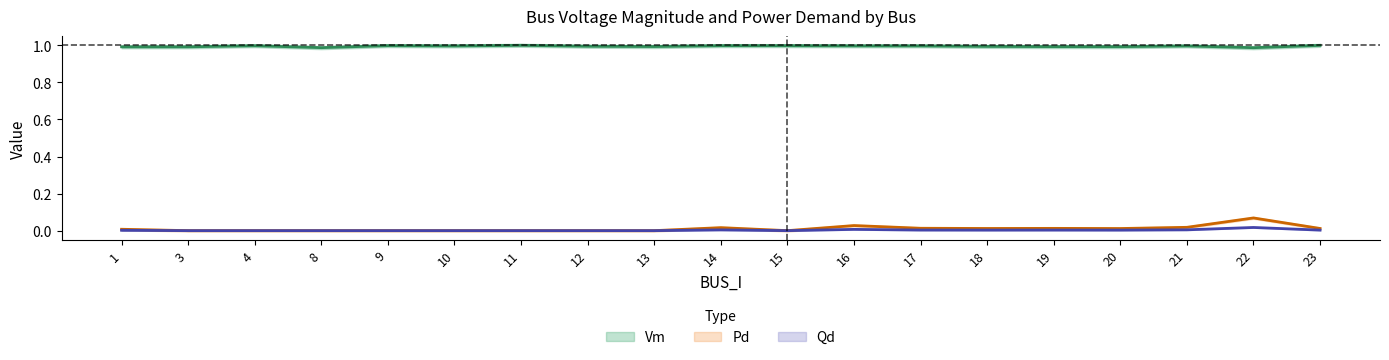

Reading right to left, transcribe all the data shown in this chart.

Vm: 23=1.0	22=1.0	21=1.0	20=1.0	19=1.0	18=1.0	17=1.0	16=1.0	15=1.0	14=1.0	13=1.0	12=1.0	11=1.0	10=1.0	9=1.0	8=1.0	4=1.0	3=1.0	1=1.0
Pd: 23=0.0	22=0.1	21=0.0	20=0.0	19=0.0	18=0.0	17=0.0	16=0.0	15=0.0	14=0.0	13=0.0	12=0.0	11=0.0	10=0.0	9=0.0	8=0.0	4=0.0	3=0.0	1=0.0
Qd: 23=0.0	22=0.0	21=0.0	20=0.0	19=0.0	18=0.0	17=0.0	16=0.0	15=0.0	14=0.0	13=0.0	12=0.0	11=0.0	10=0.0	9=0.0	8=0.0	4=0.0	3=0.0	1=0.0